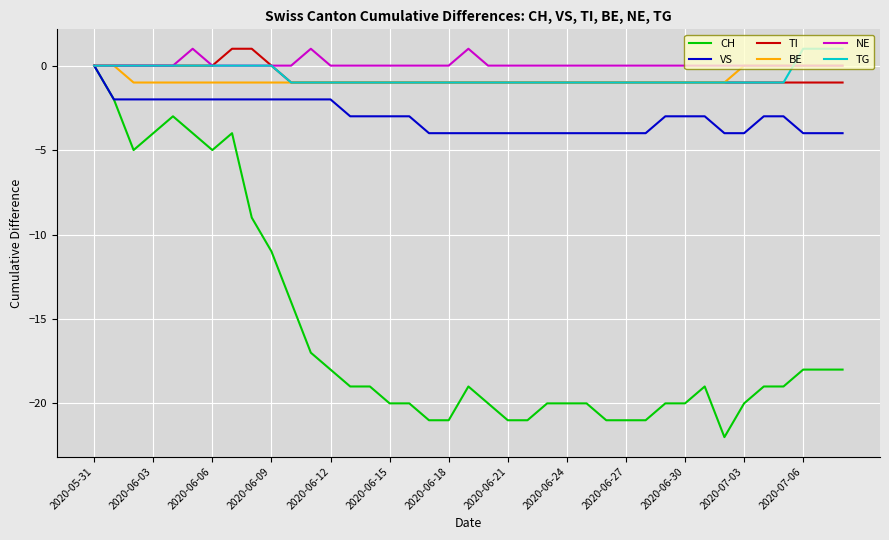

Which series has the largest range (max minus min)?

CH